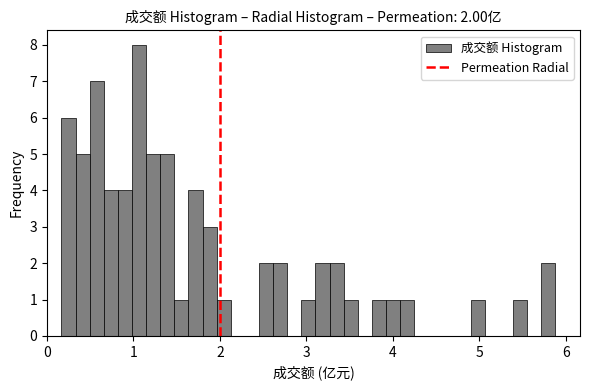

Around what value on the x-axis is the tallest bar? Give the approximate position of its centre, as read against the axis.

1.1